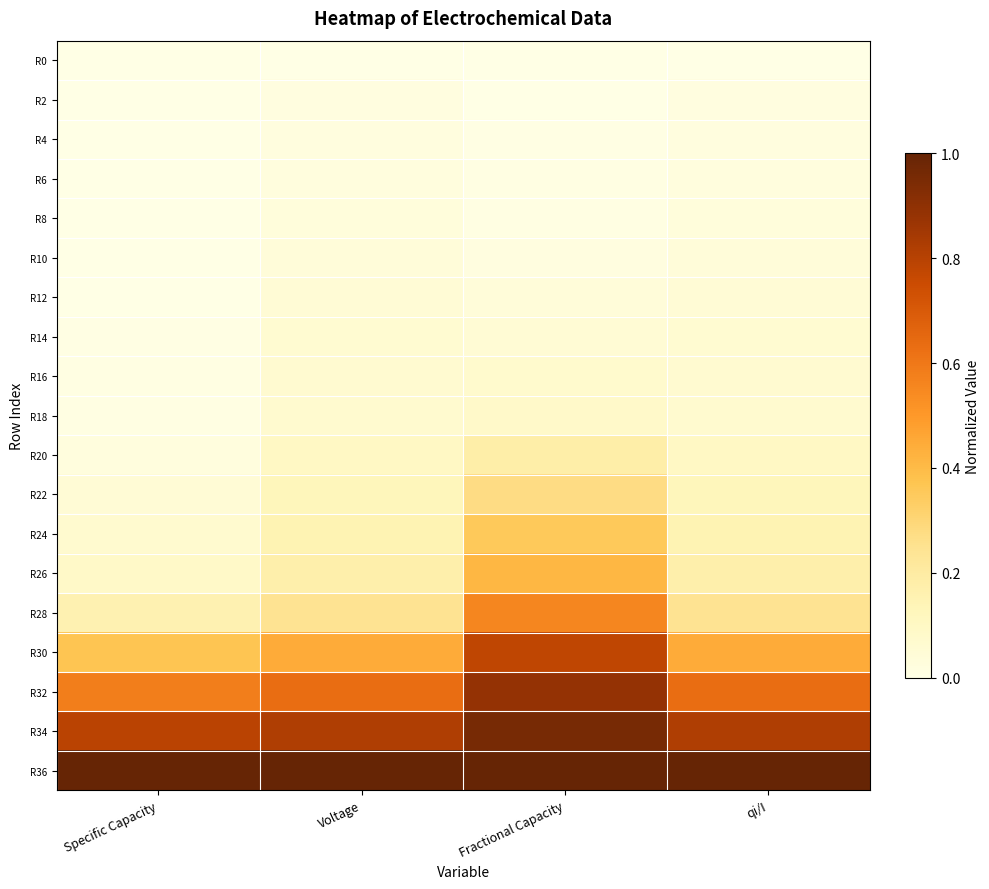

At which category does the chart reach its peak across all series?

Specific Capacity